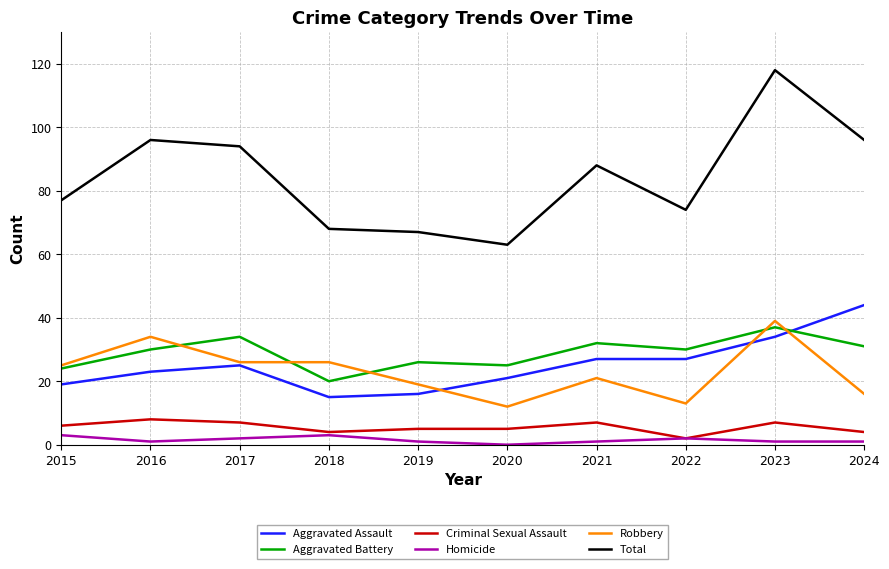

What are all the series names shown in the legend?

Aggravated Assault, Aggravated Battery, Criminal Sexual Assault, Homicide, Robbery, Total